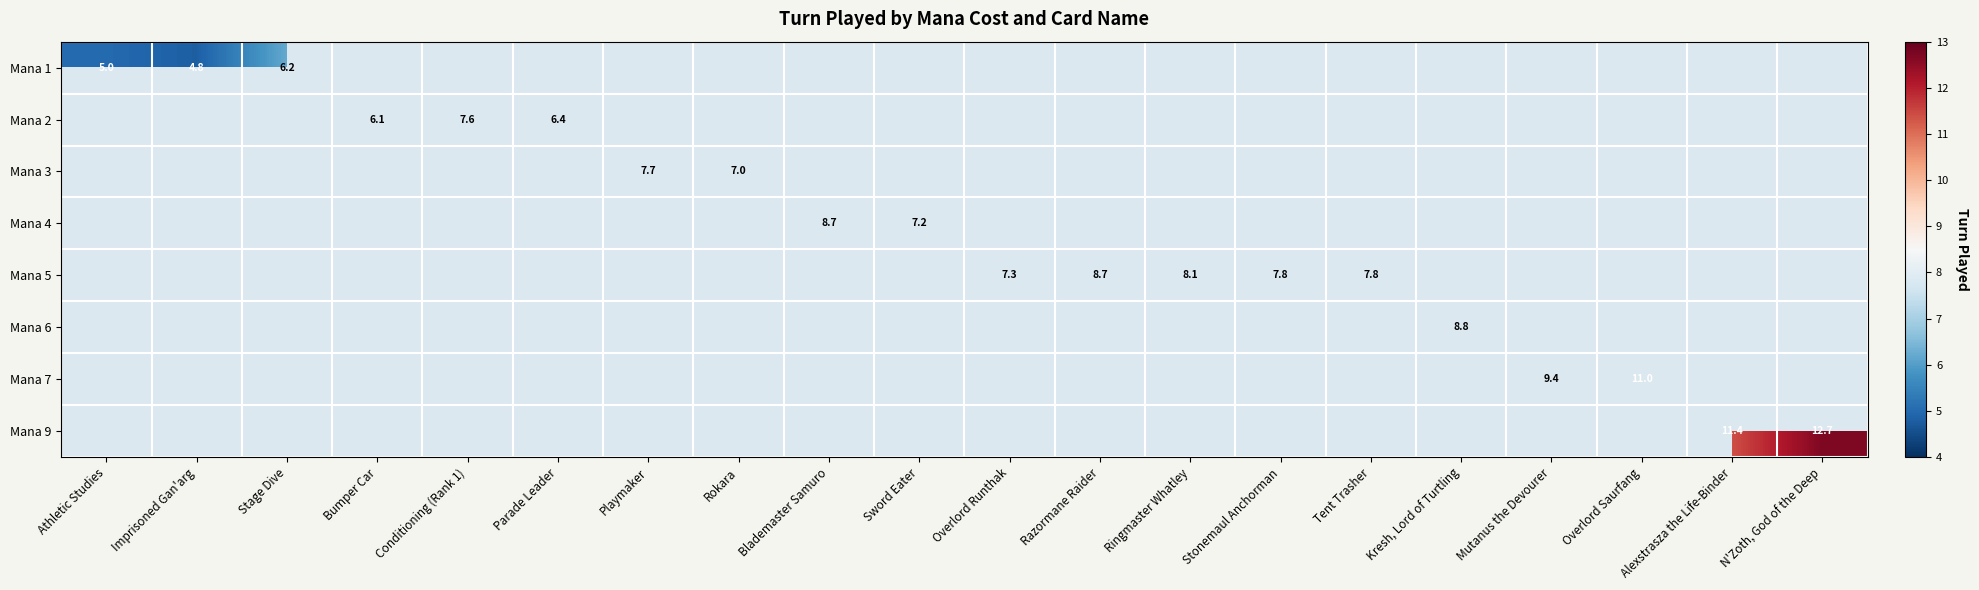

Is the value of Mana 5 at Ringmaster Whatley greater than the value of Mana 2 at Bumper Car?

Yes